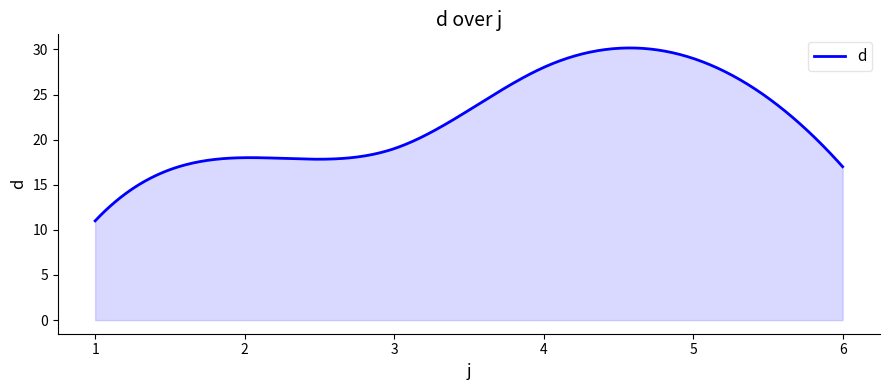

What is the minimum value shown in the chart?

11.0